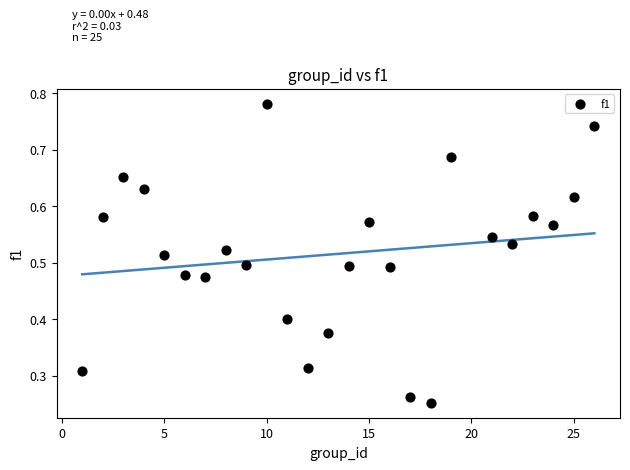

What is the range of X values (max minus min)?

25.0